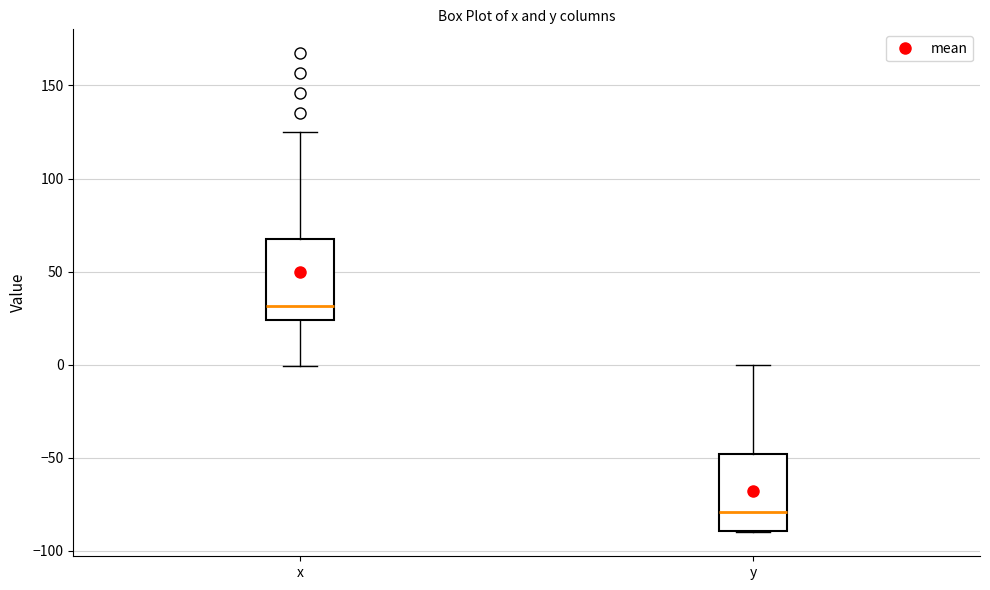

Which box has the highest median line?

x